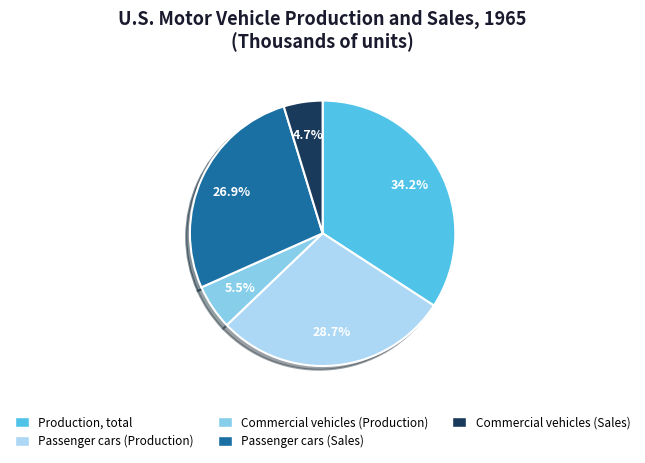

Is it true that Passenger cars (Sales) is 27% of the pie?

True